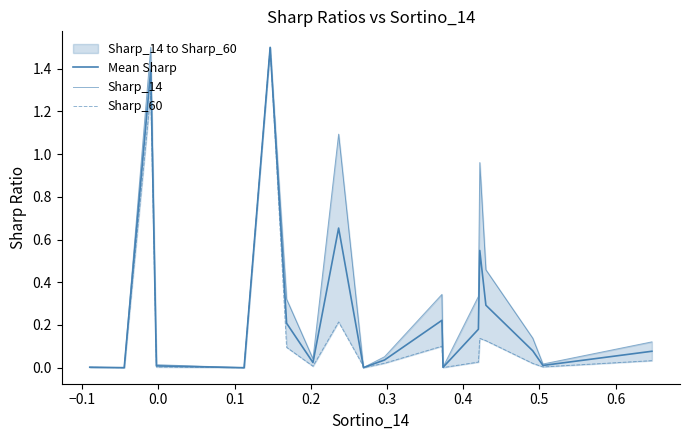

At how many categories does at least one series exceed 0?

20